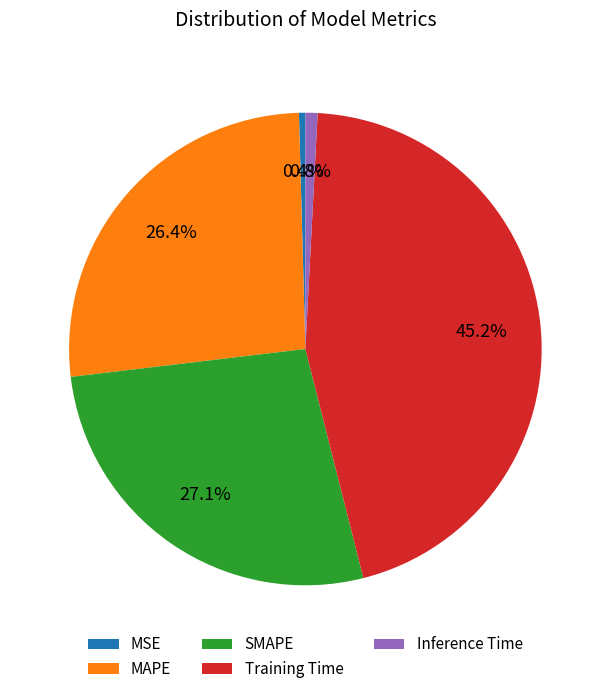

Does any single category account for the majority?

No